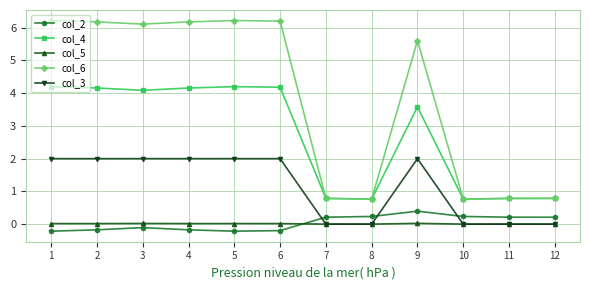

What is the total value across all series at 5?

12.2